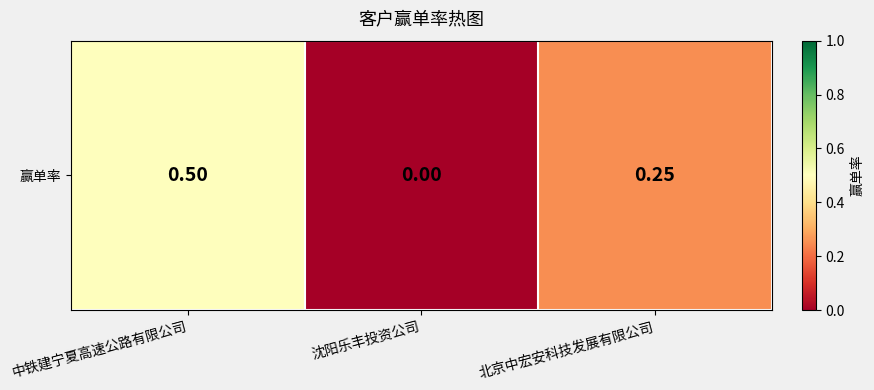

True or false: the data shows 0.5 at 中铁建宁夏高速公路有限公司.

True